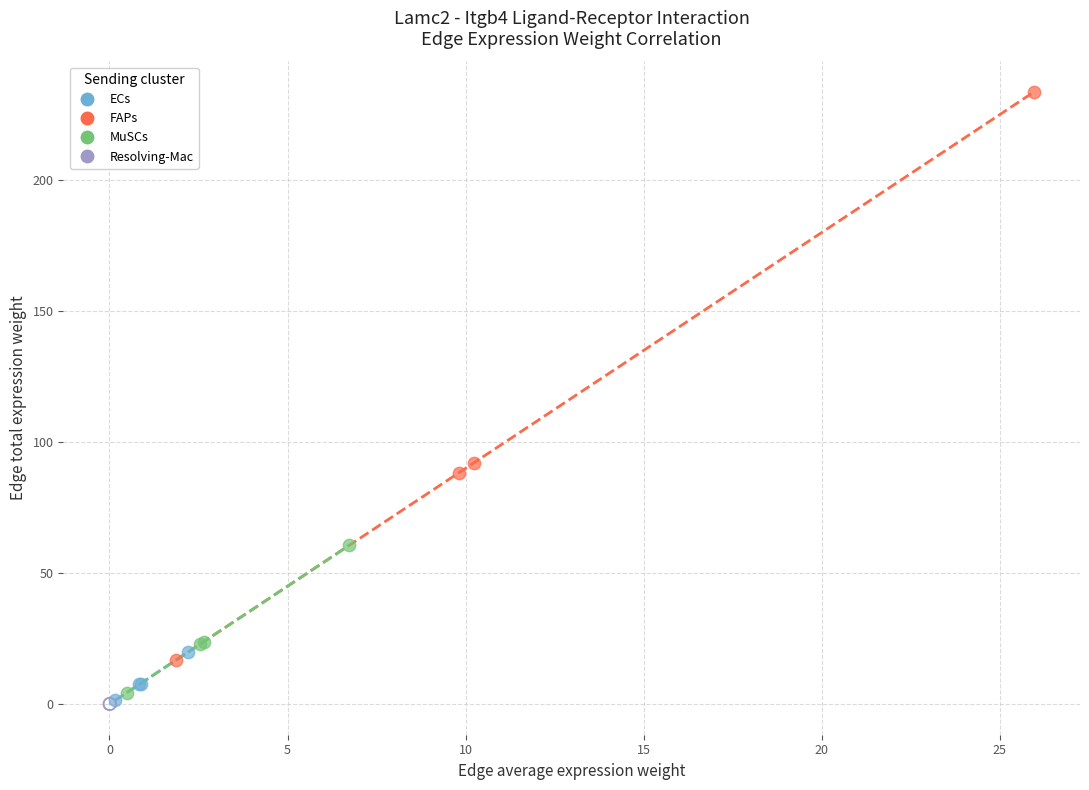

What are all the series names shown in the legend?

ECs, FAPs, MuSCs, Resolving-Mac